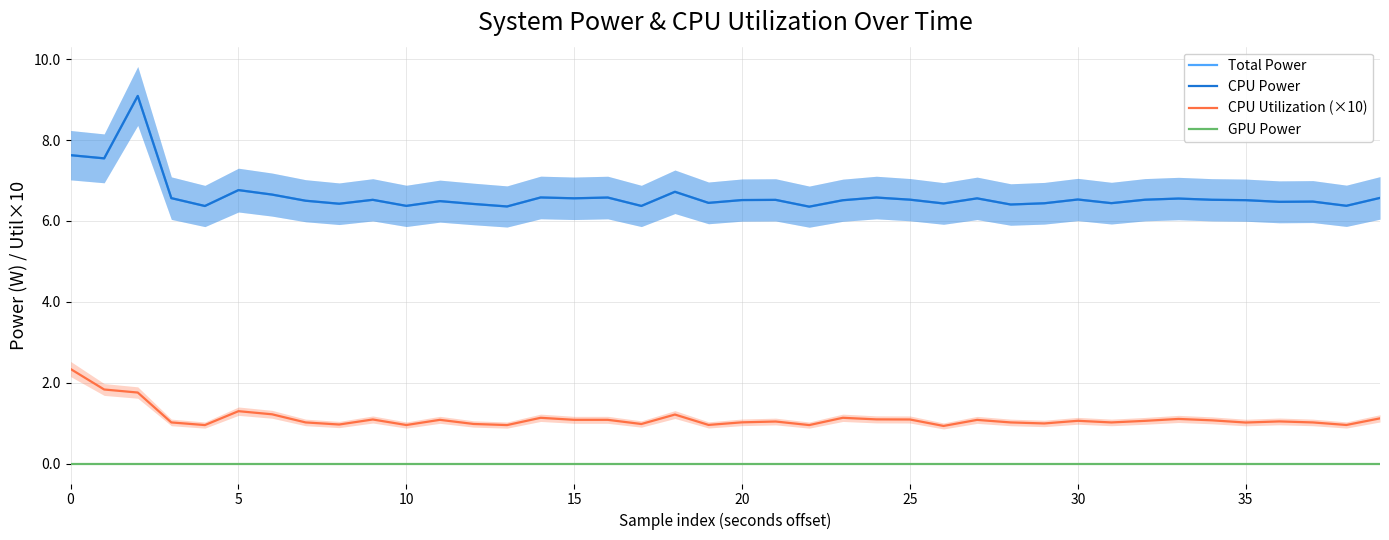

Is it true that CPU Utilization (×10) equals 0.3 at 15?

False